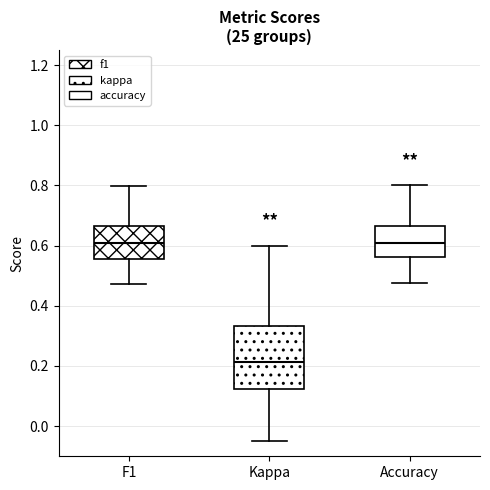

Which box's median line is the lowest?

Kappa